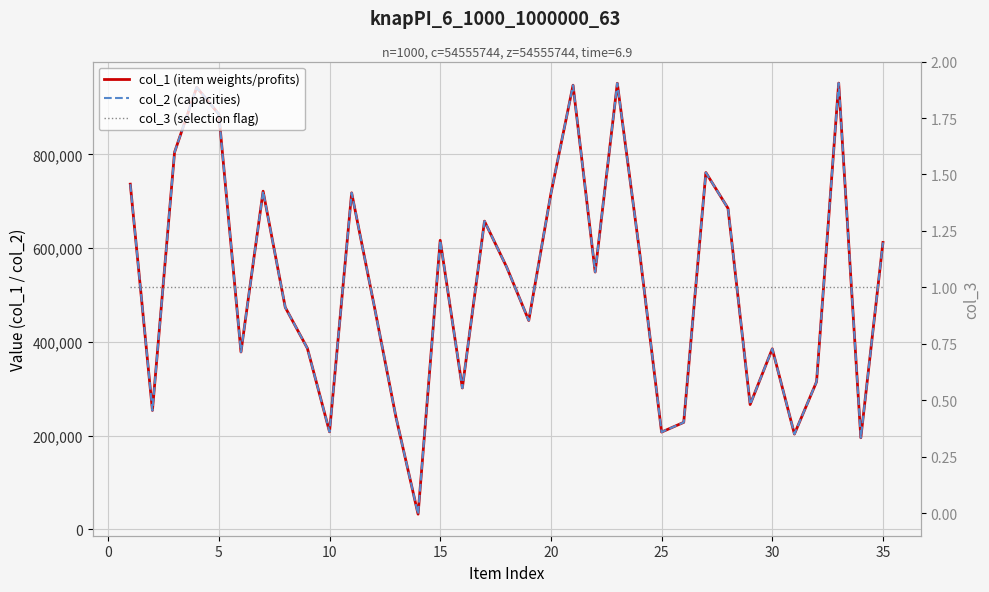

How many data points in col_2 (capacities) are above 548839?

17